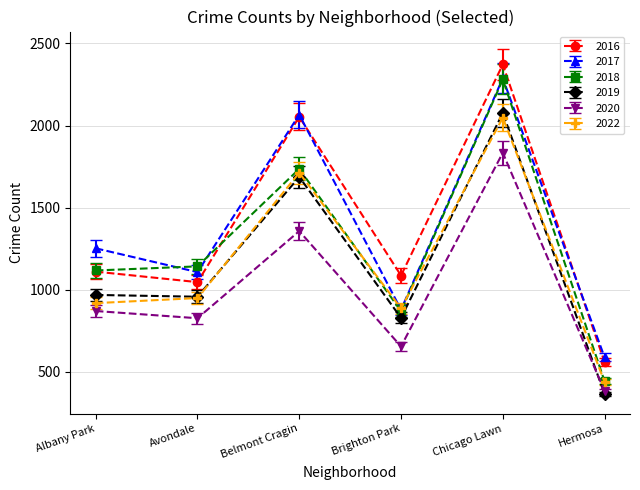

In 2019, how many points are higher than both neighbors (excluding endpoints)?

2